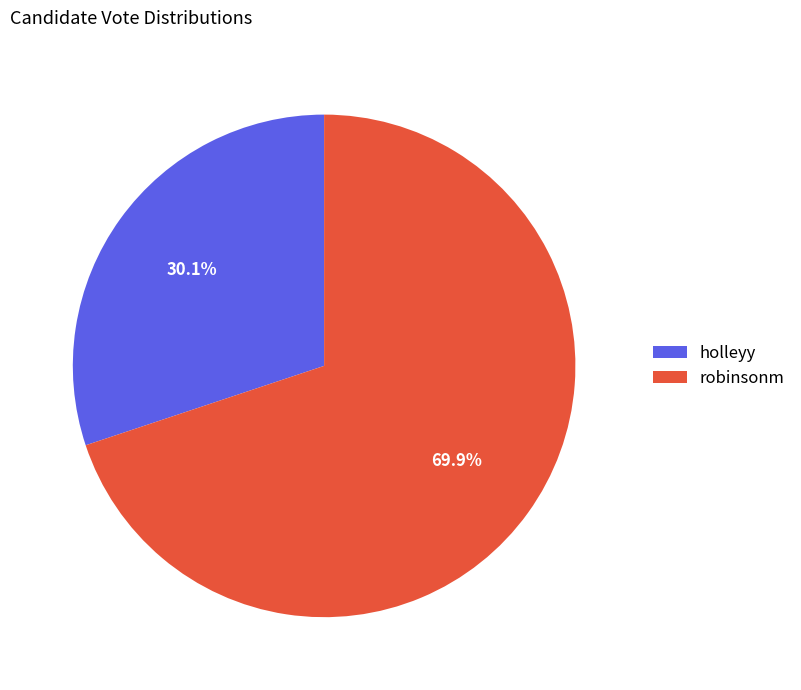

Combined, what portion of the pie is holleyy and robinsonm?

100.0%